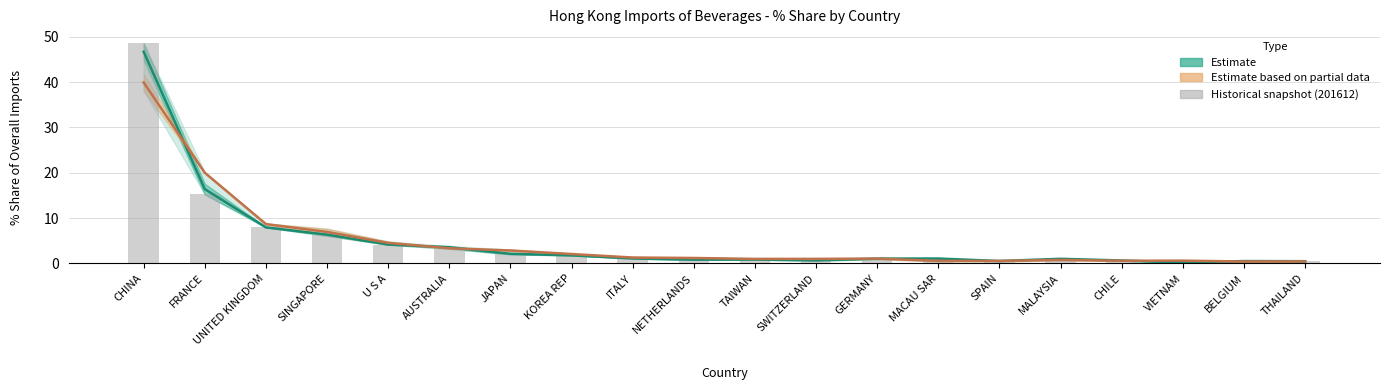

List the labels in order of Estimate based on partial data (late avg) value, largest first.

CHINA, FRANCE, UNITED KINGDOM, SINGAPORE, U S A, AUSTRALIA, JAPAN, KOREA REP, ITALY, NETHERLANDS, GERMANY, SWITZERLAND, TAIWAN, MALAYSIA, VIETNAM, CHILE, MACAU SAR, SPAIN, THAILAND, BELGIUM